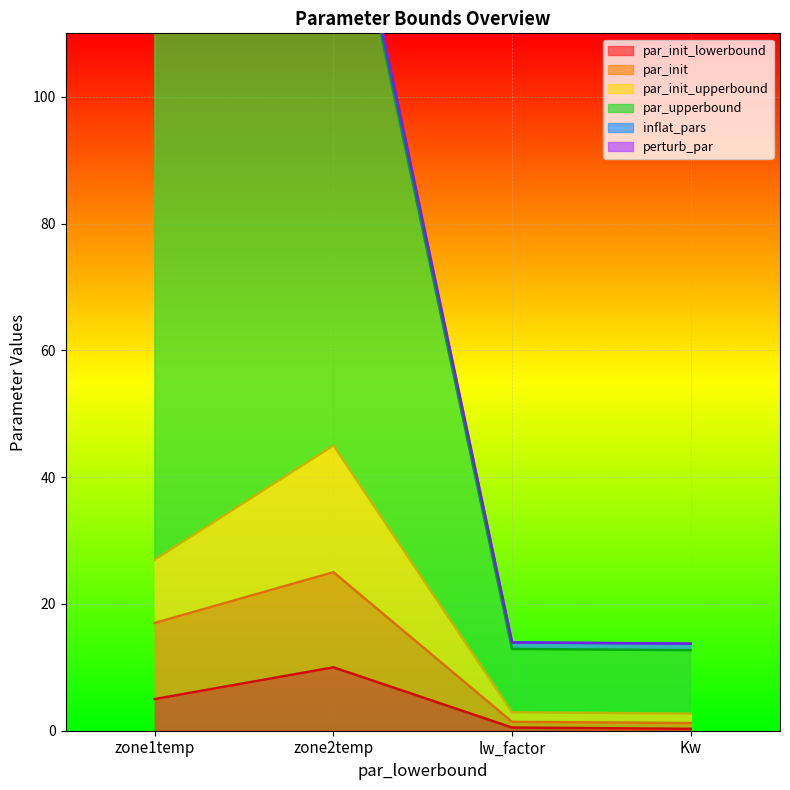

The value of par_init_lowerbound at zone2temp is 10.0. True or false?

True